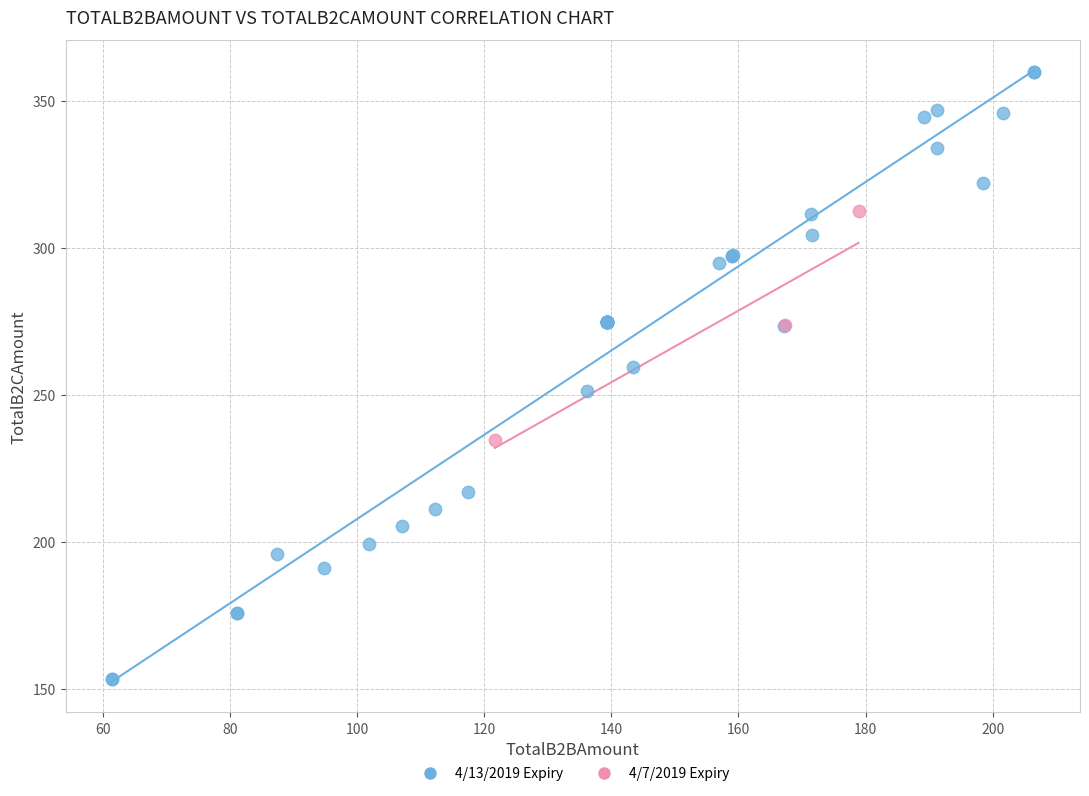

Which series has the widest spread of Y values?

4/13/2019 Expiry